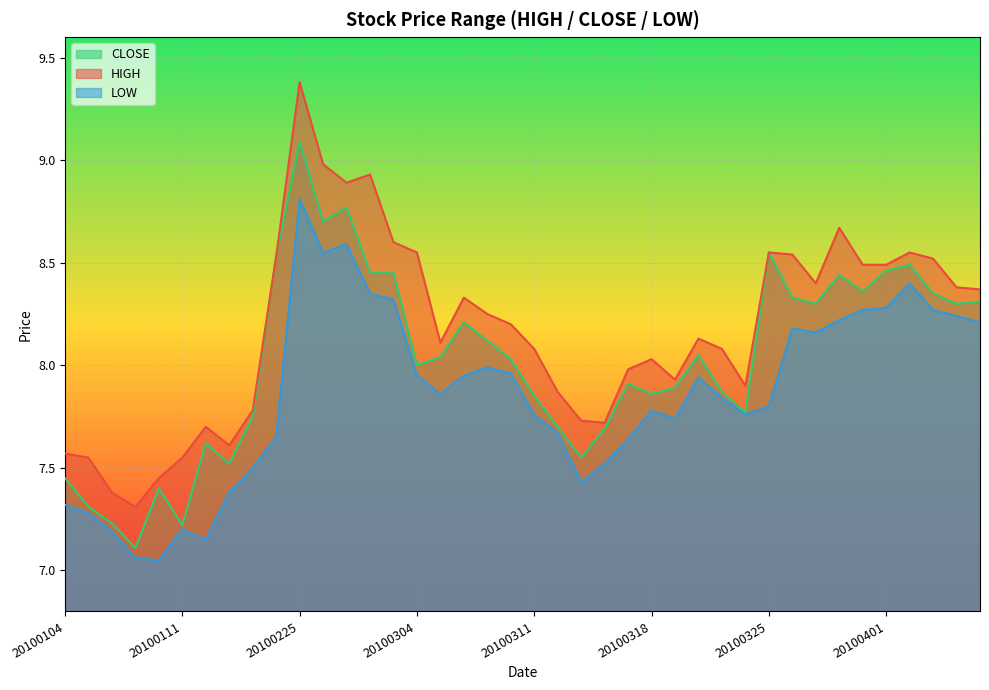

Which category has the highest value in the LOW series?

20100225